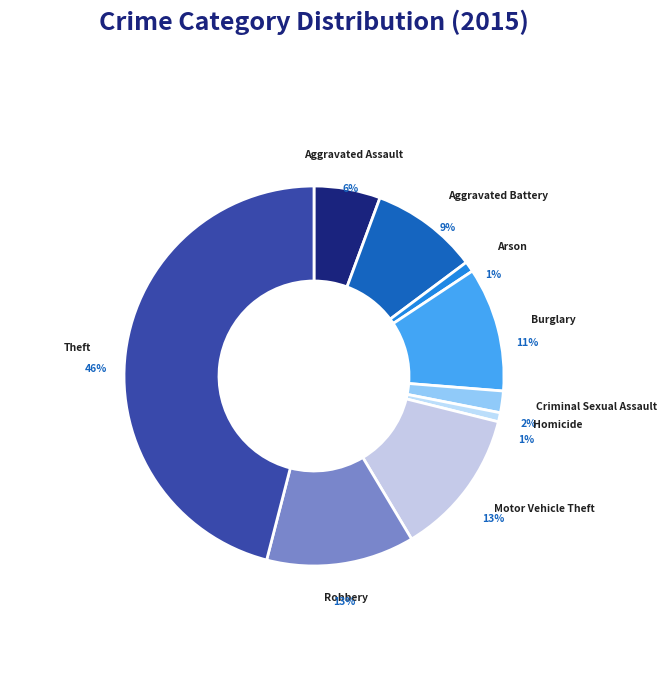

Is there a majority slice in this chart?

No